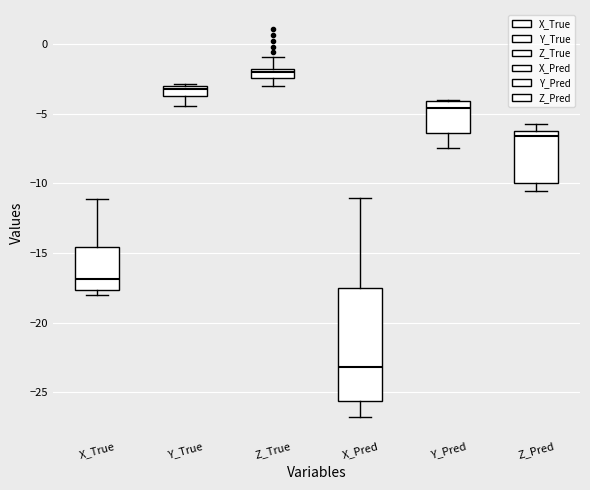

Which box has the highest median line?

Z_True